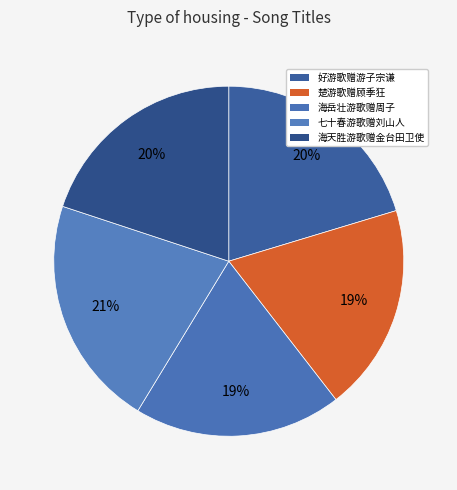

What percentage is the 好游歌赠游子宗谦 slice, to the nearest percent?

20%